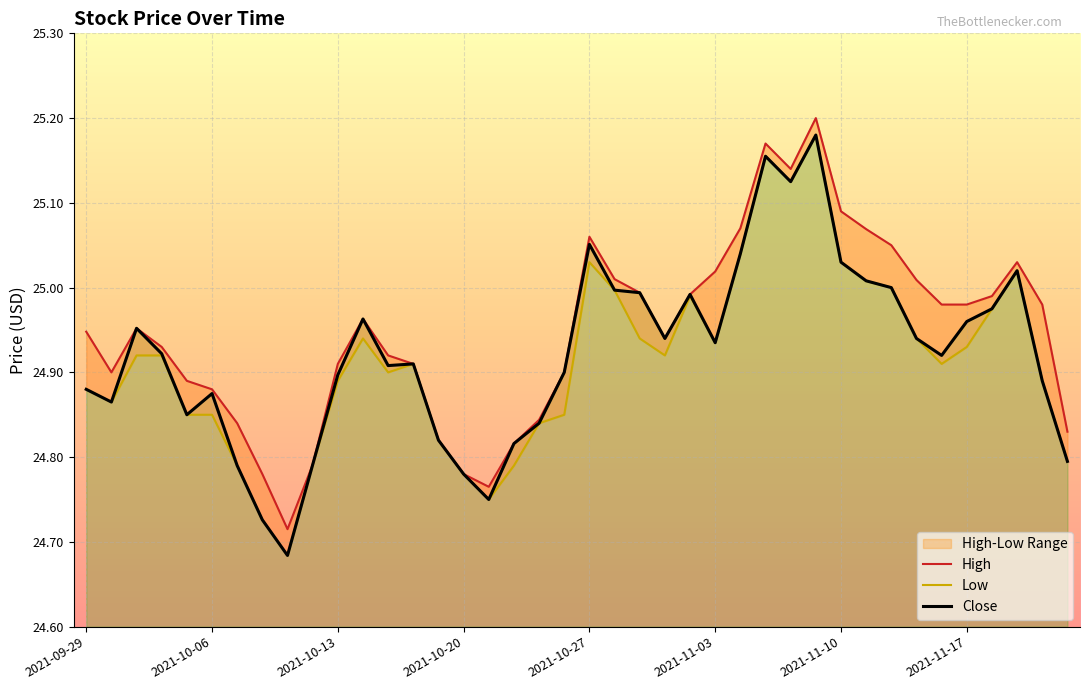

Does the chart display data point markers on the line(s)?

No